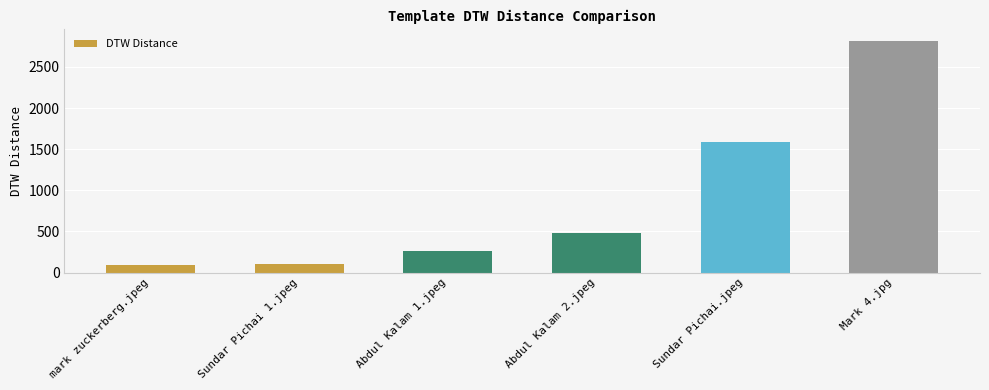

What is the sum of all values?

5344